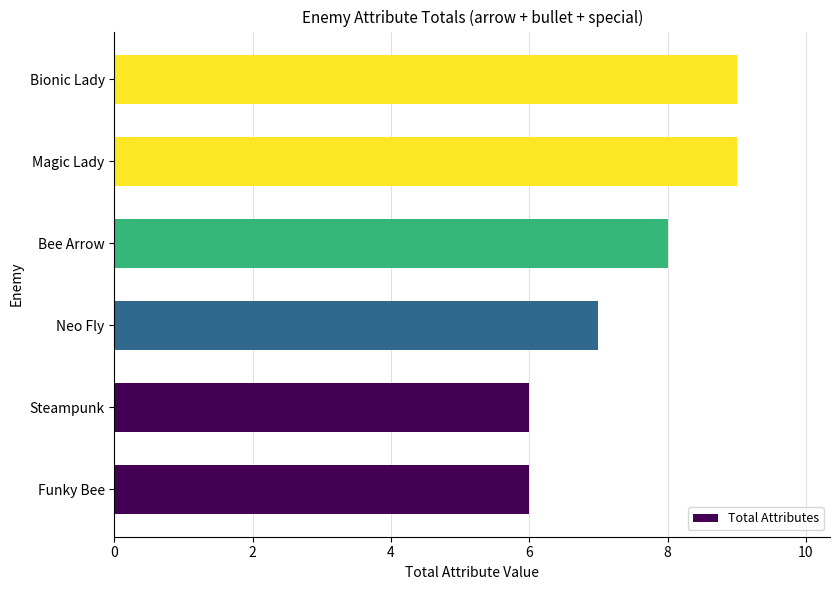

Reading bottom to top, list all the values displayed in this chart.

6	6	7	8	9	9